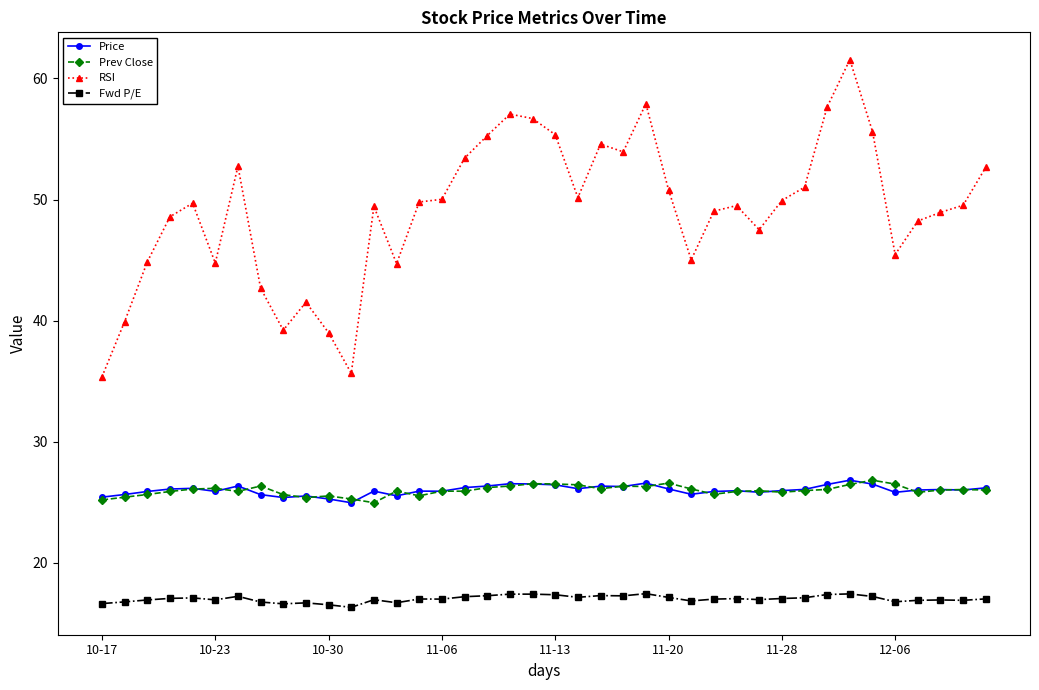

What is the value of the Fwd P/E point at the 28th from the left?

17.0